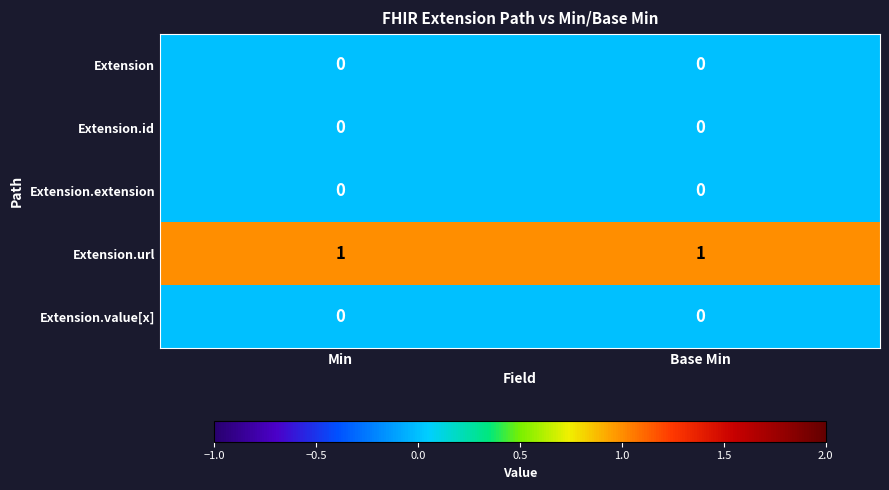

True or false: Extension.extension has a value of 0 at Base Min.

True